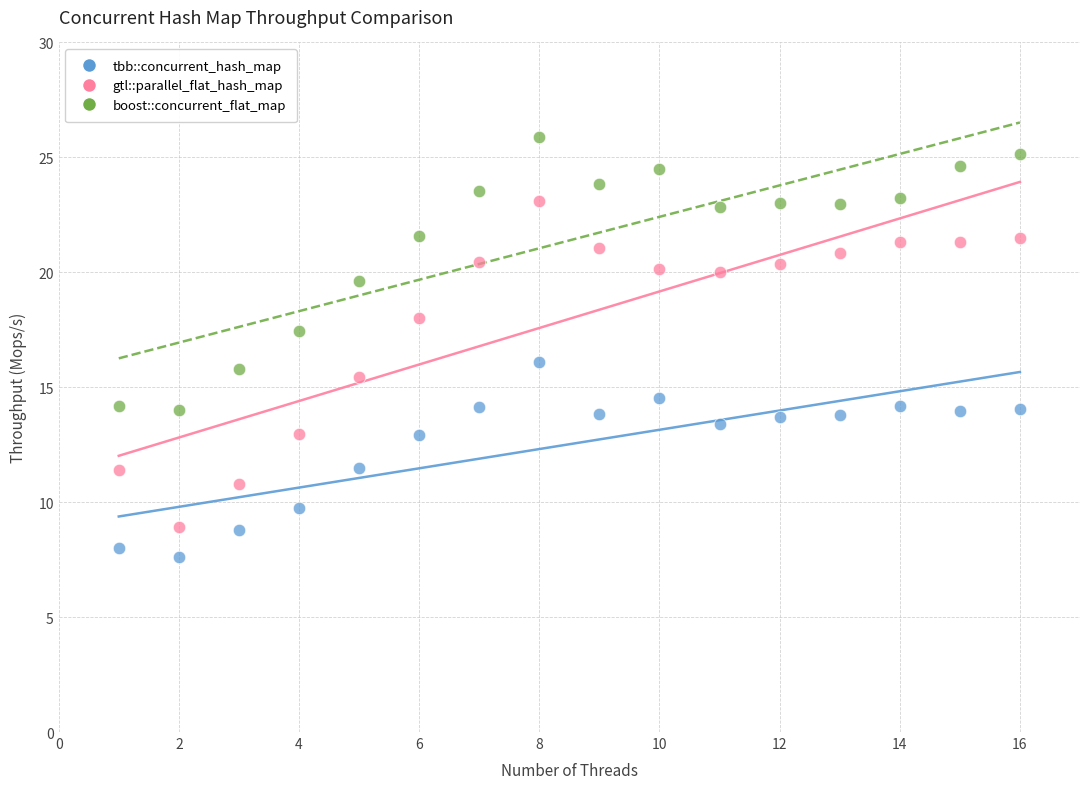

Which series has the widest spread of Y values?

gtl::parallel_flat_hash_map